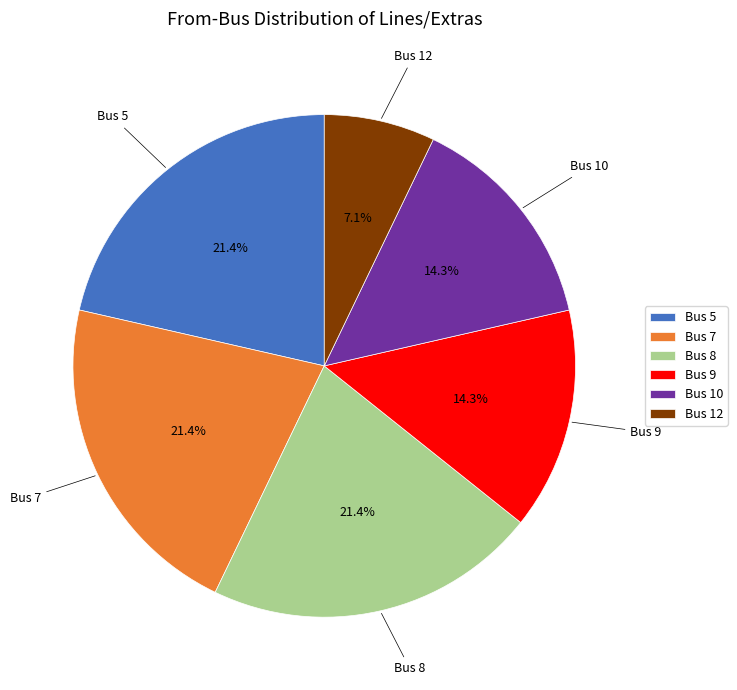

Which slice is the smallest?

Bus 12